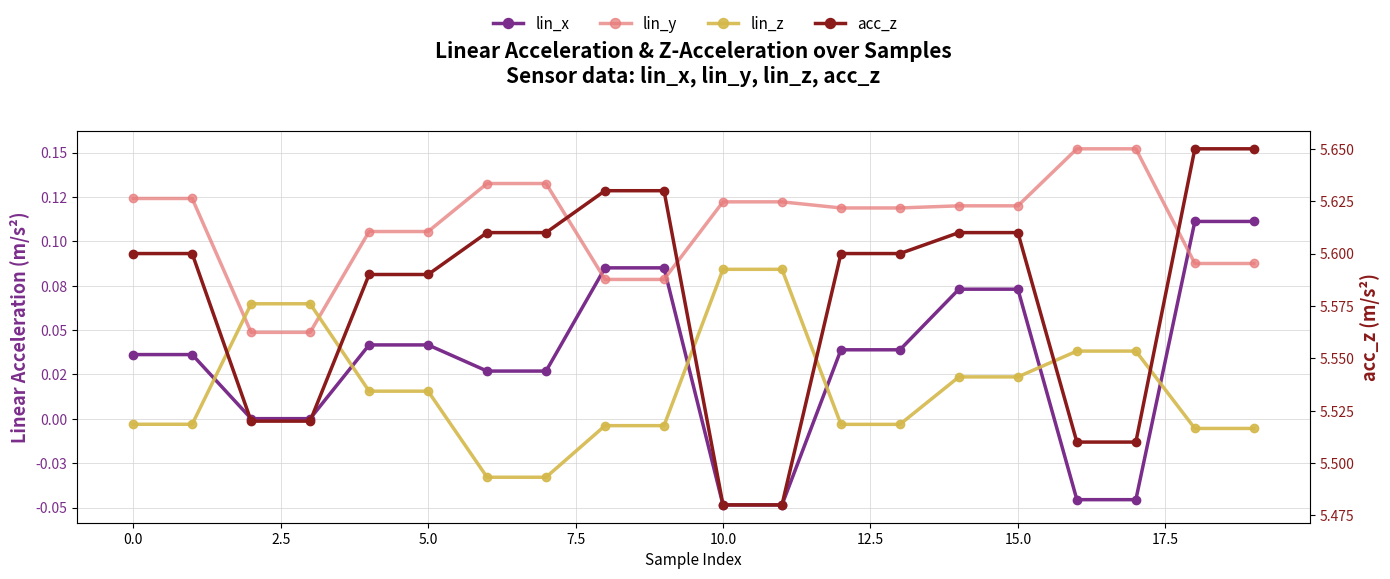

Which category has the lowest value across all series?

10